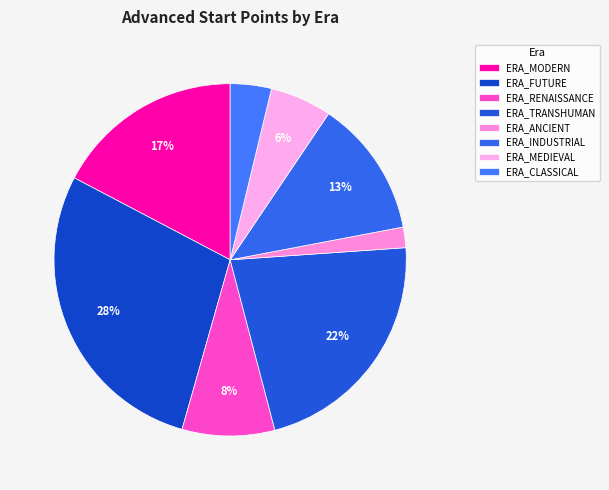

How many segments does this pie chart have?

8